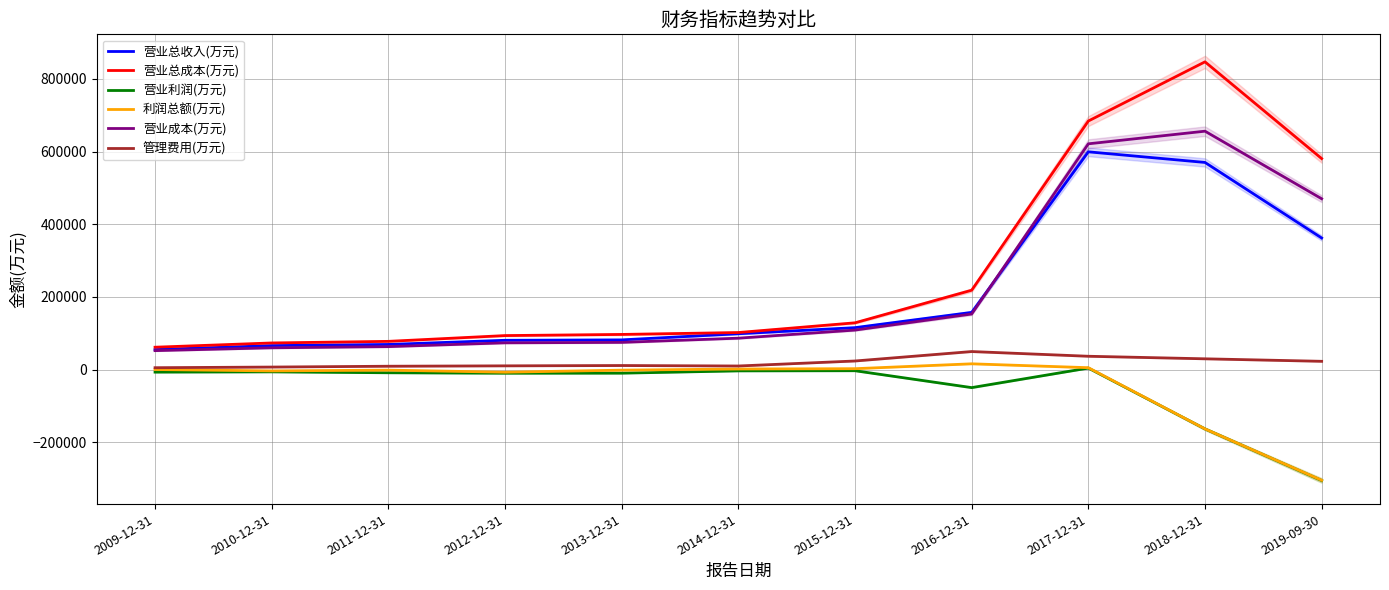

At 2011-12-31, list the series in order from largest to smallest.

营业总成本(万元), 营业总收入(万元), 营业成本(万元), 管理费用(万元), 利润总额(万元), 营业利润(万元)